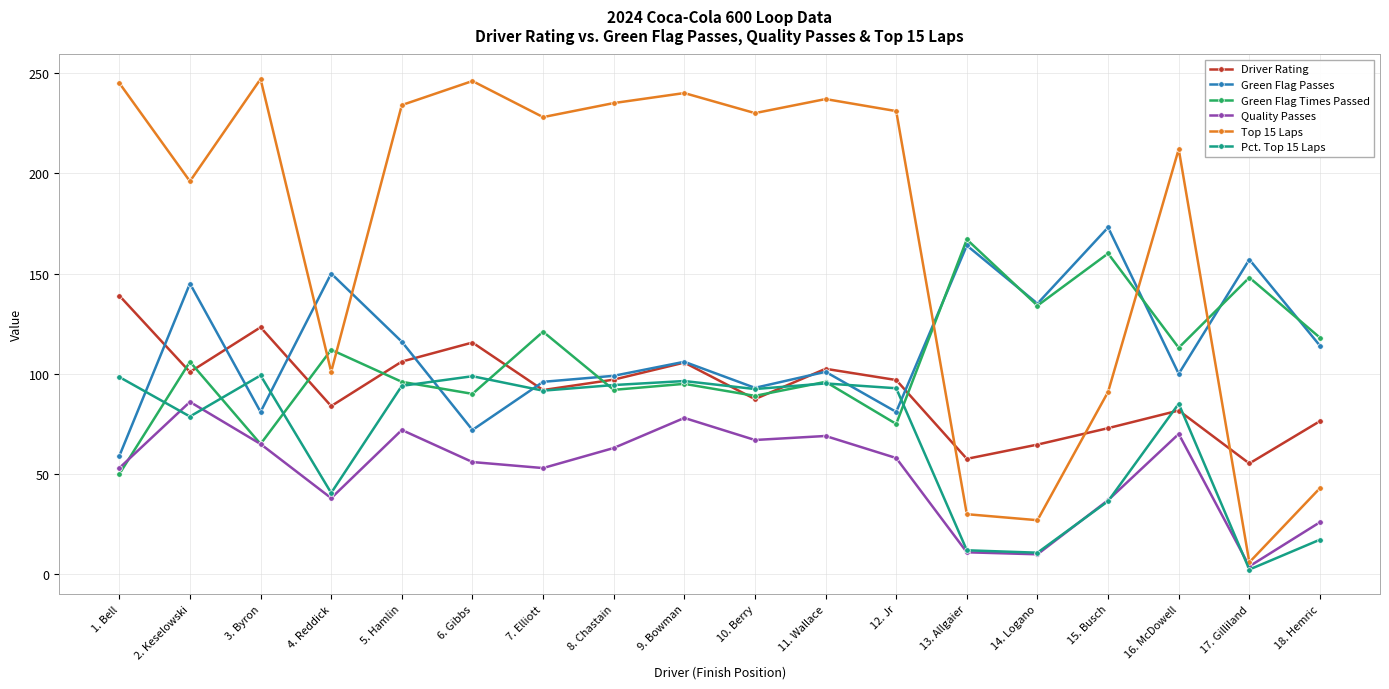

At which category does Driver Rating reach its first local valley?

2. Keselowski